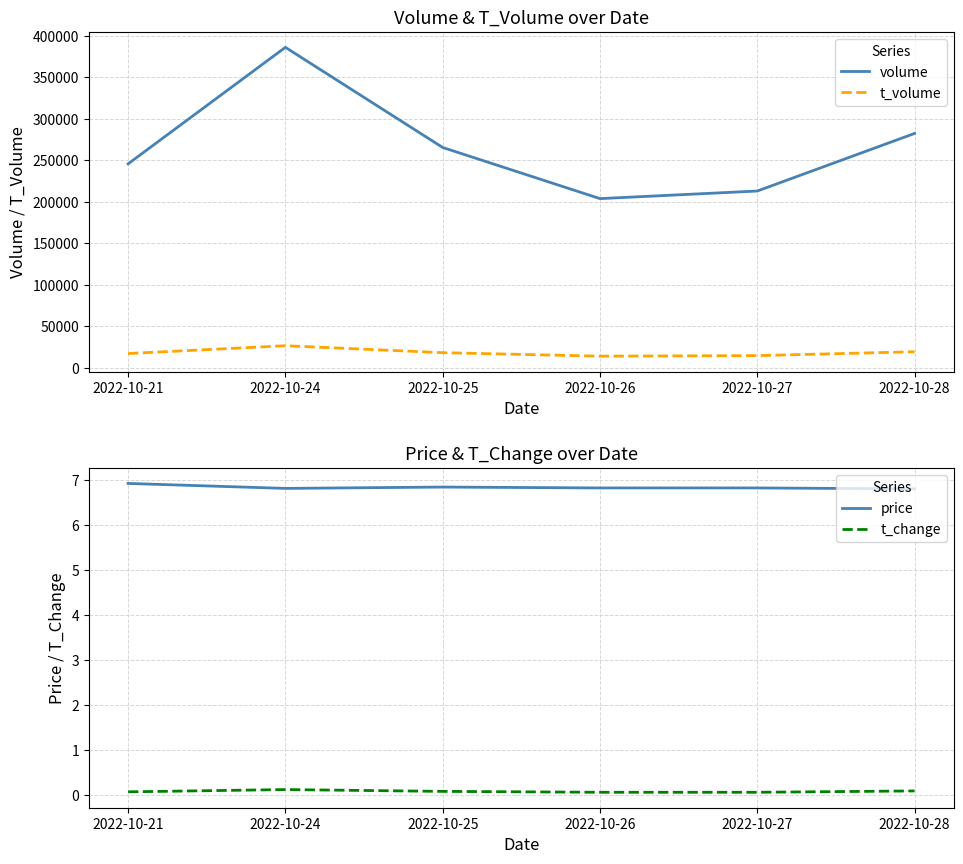

True or false: t_volume has a value of 25001.5 at 2022-10-21.

False